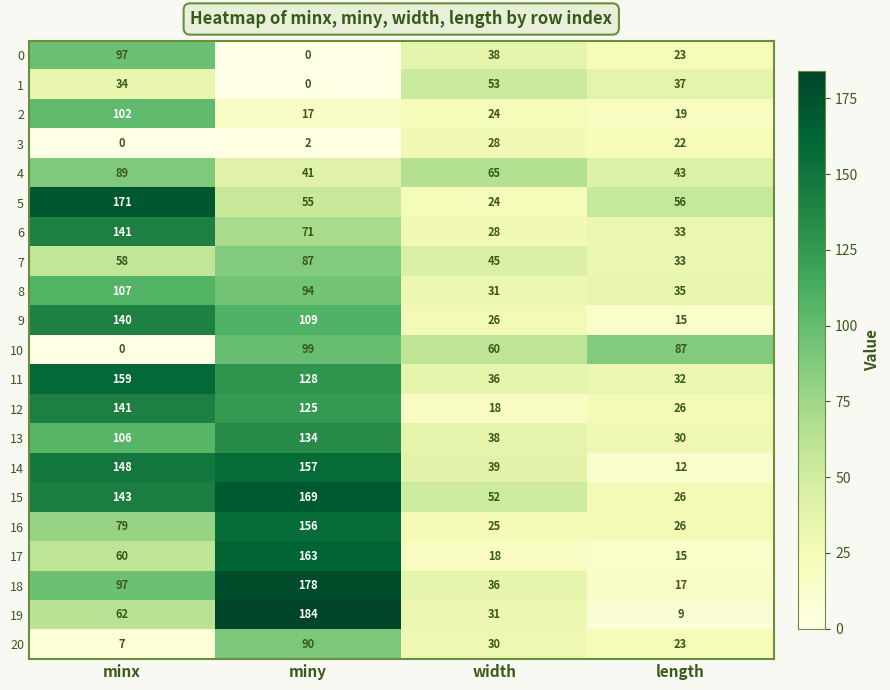

Rank the categories by 7 value from highest to lowest.

miny, minx, width, length